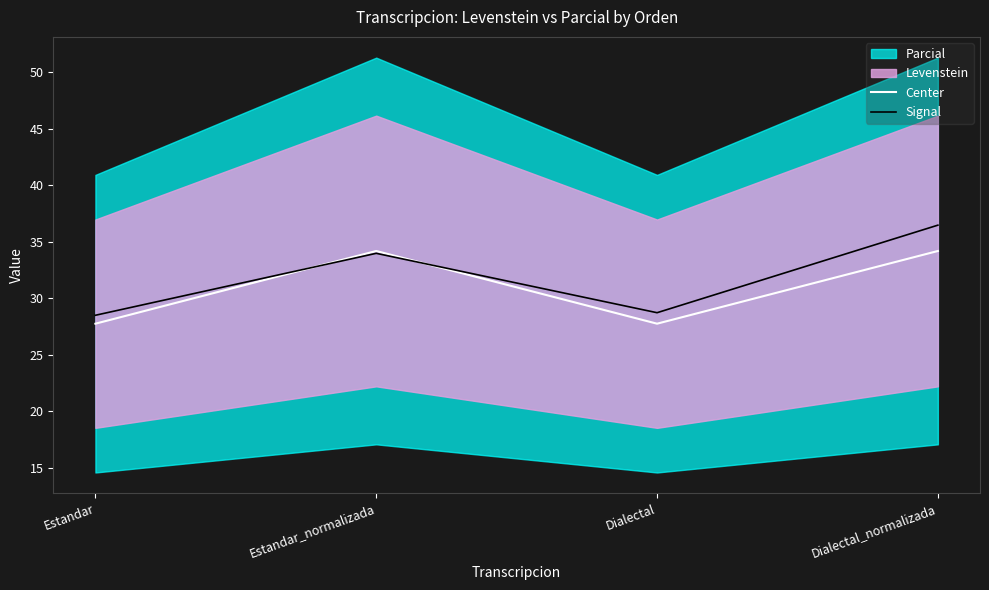

Reading left to right, extract all data points from this chart.

Center: Estandar=27.7	Estandar_normalizada=34.2	Dialectal=27.7	Dialectal_normalizada=34.2
Signal: Estandar=28.5	Estandar_normalizada=34.0	Dialectal=28.7	Dialectal_normalizada=36.5